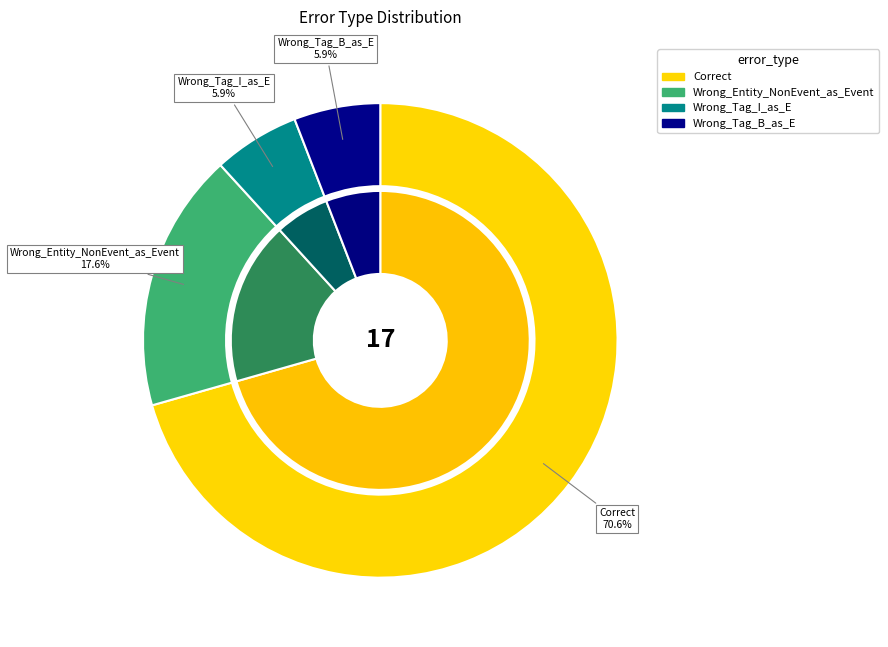

What percentage is the Wrong_Tag_B_as_E slice, to the nearest percent?

6%